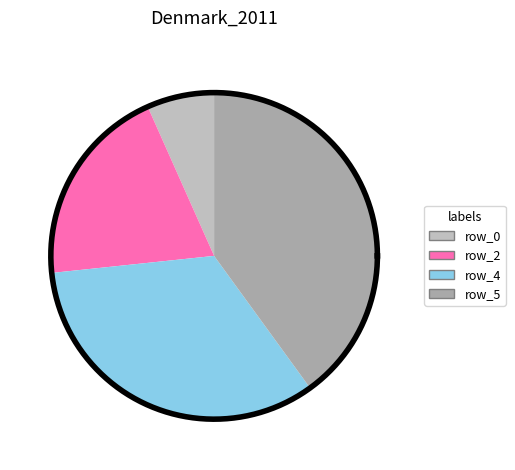

To the nearest percent, what is the difference between the row_0 and row_2 slice percentages?

13%